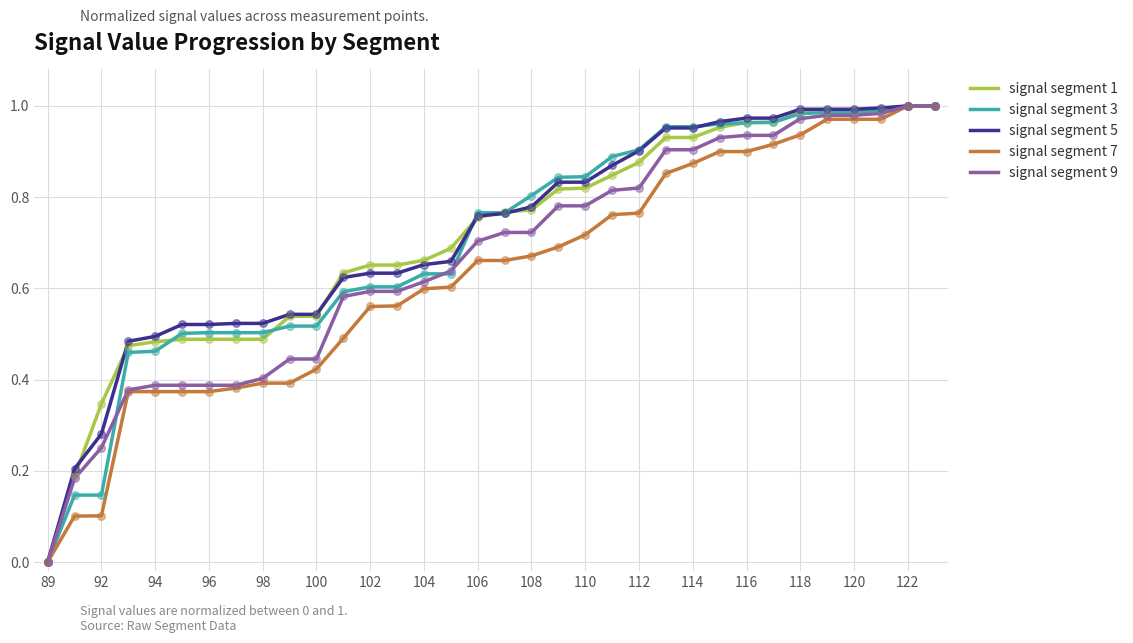

What are all the series names shown in the legend?

signal segment 1, signal segment 3, signal segment 5, signal segment 7, signal segment 9